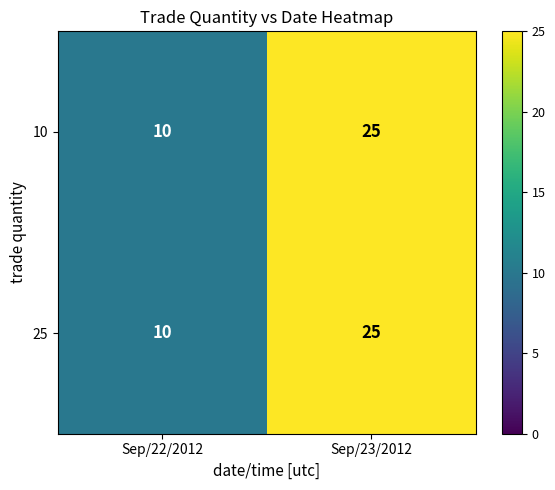

What is the difference between the maximum and minimum values in the 10 series?

15